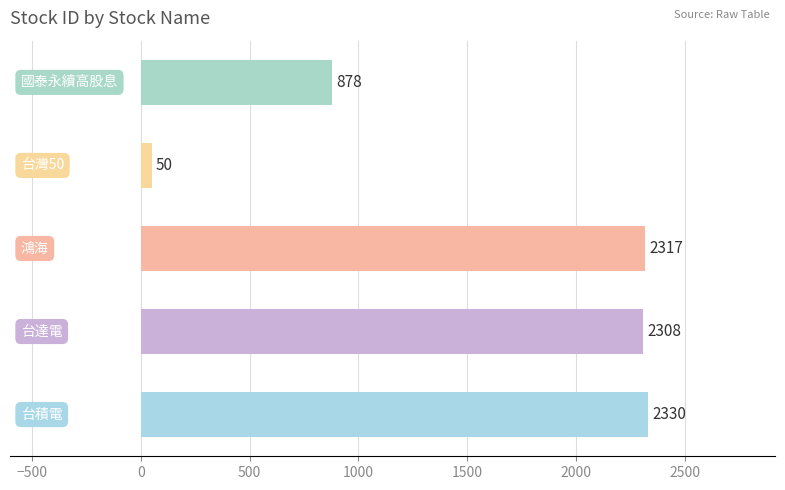

What is the maximum value shown in the chart?

2330